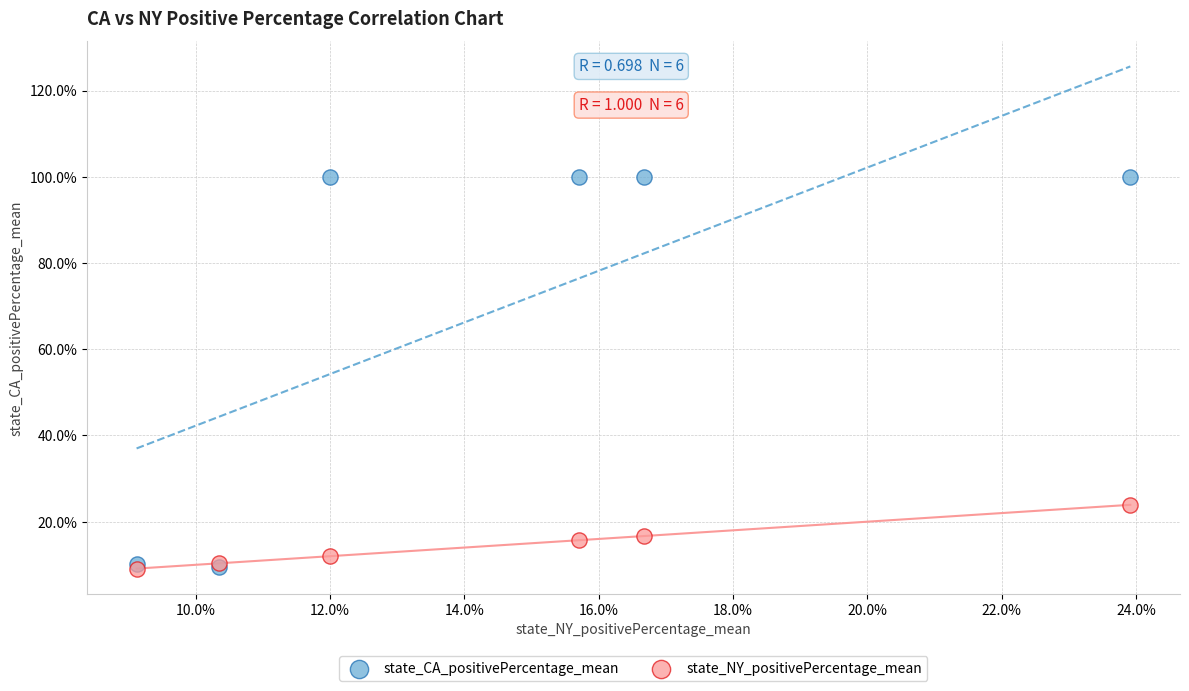

What are all the series names shown in the legend?

state_CA_positivePercentage_mean, state_NY_positivePercentage_mean